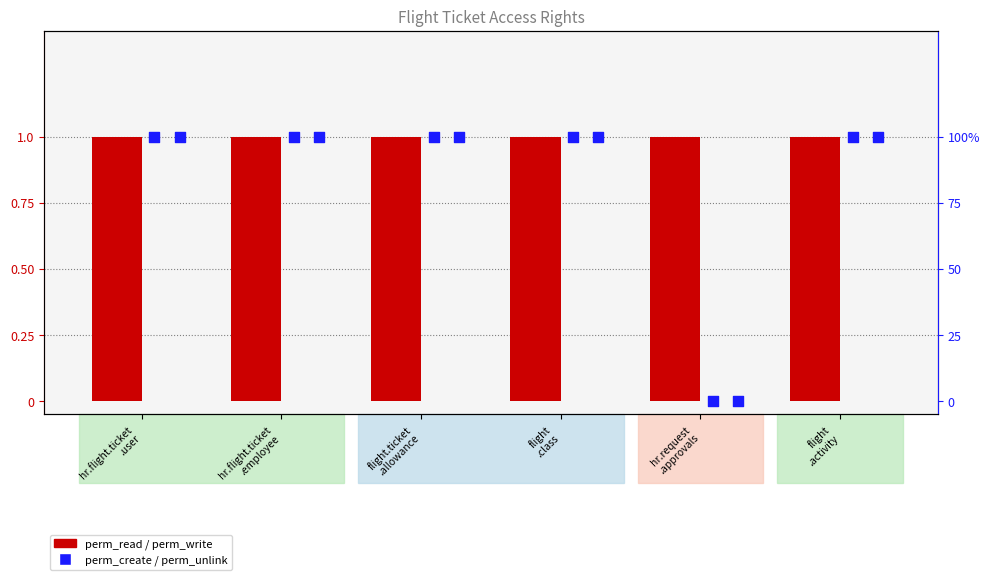

Which series has the largest Y range (max minus min)?

perm_create